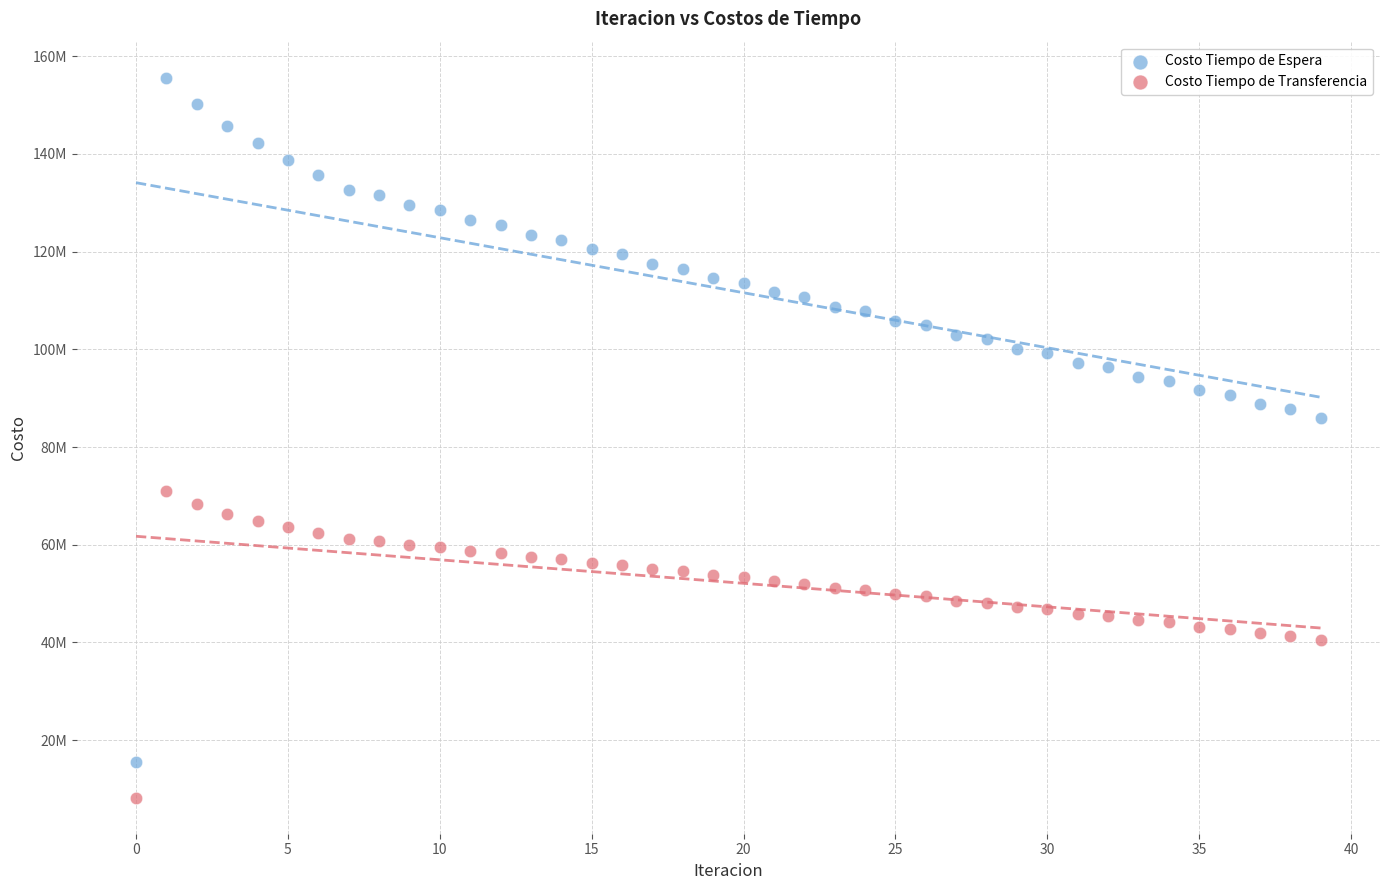

Which series reaches the maximum Y coordinate?

Costo Tiempo de Espera